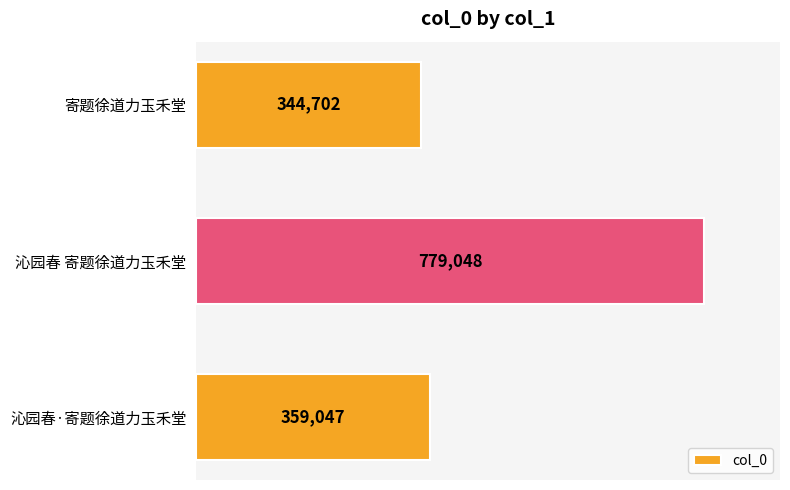

Rank the categories by value from lowest to highest.

寄题徐道力玉禾堂, 沁园春·寄题徐道力玉禾堂, 沁园春 寄题徐道力玉禾堂